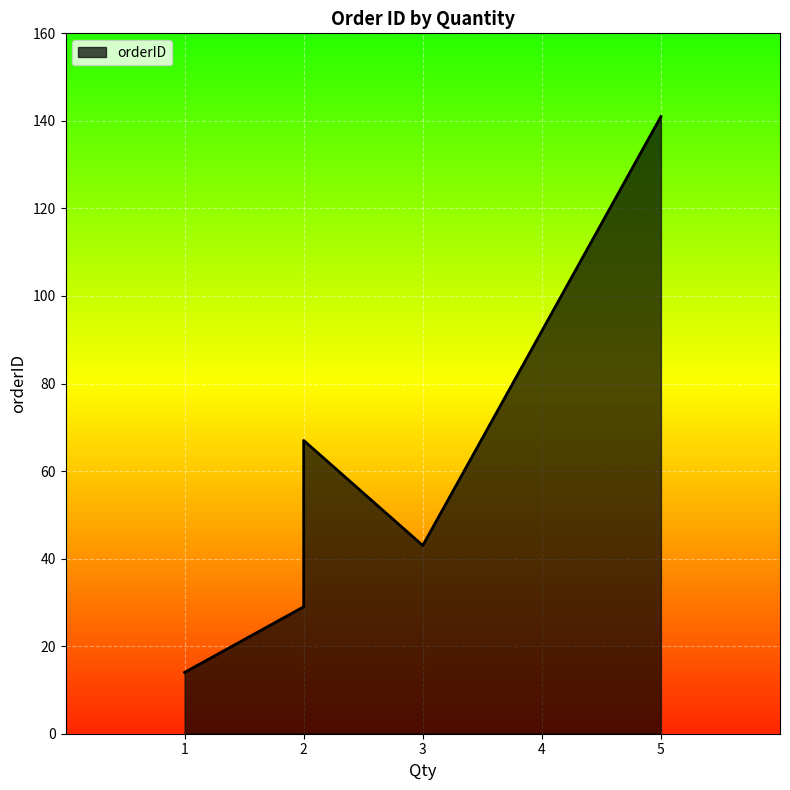

What is the sum of all values?

294